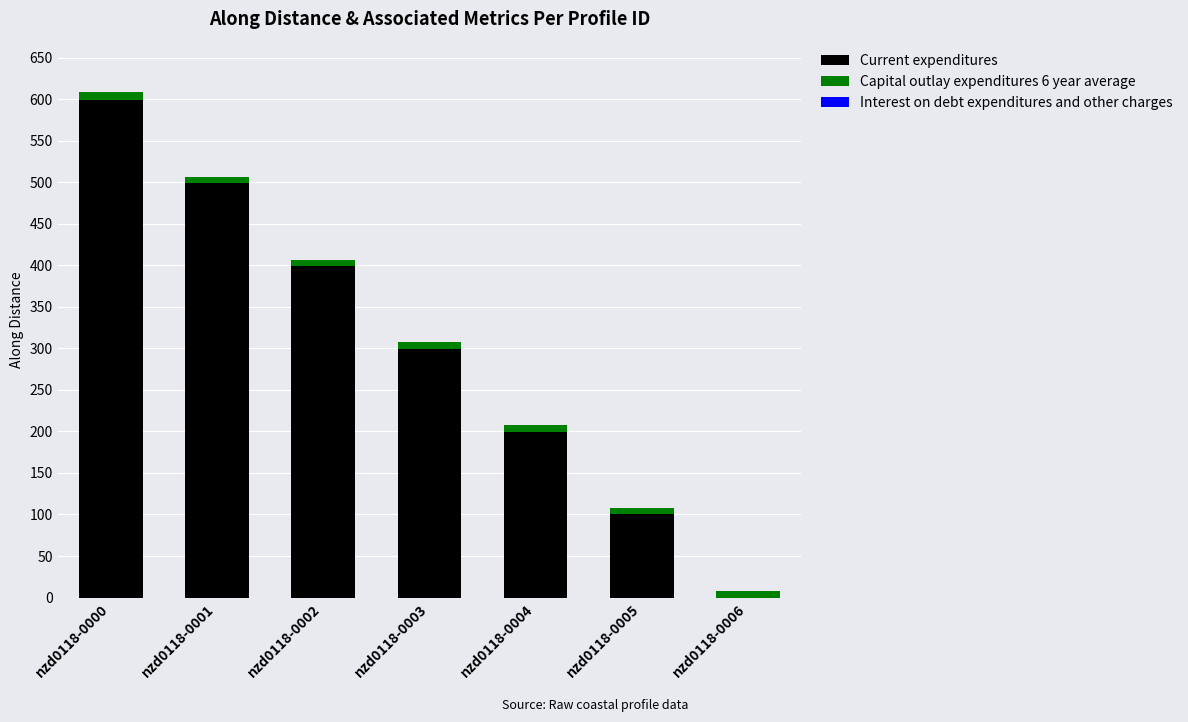

Which category has the highest value in the Current expenditures series?

nzd0118-0000